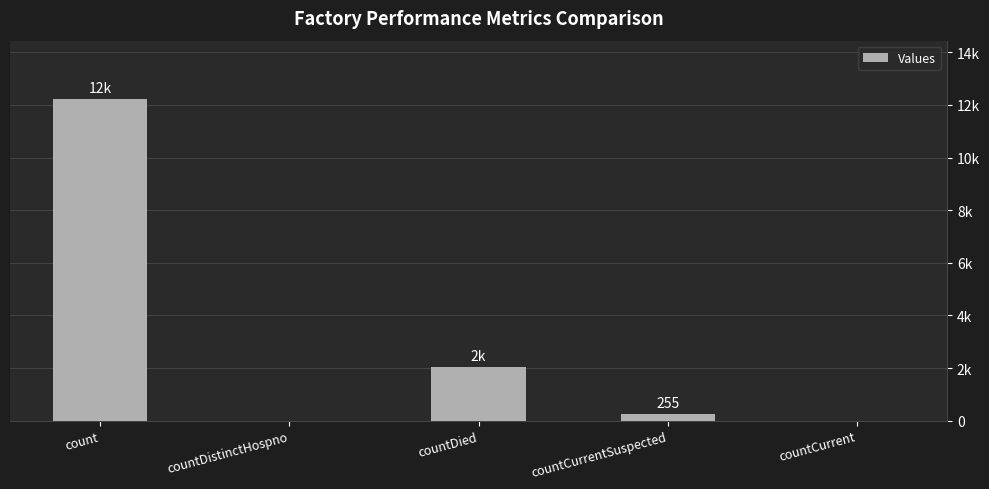

What is the greatest value displayed?

12238